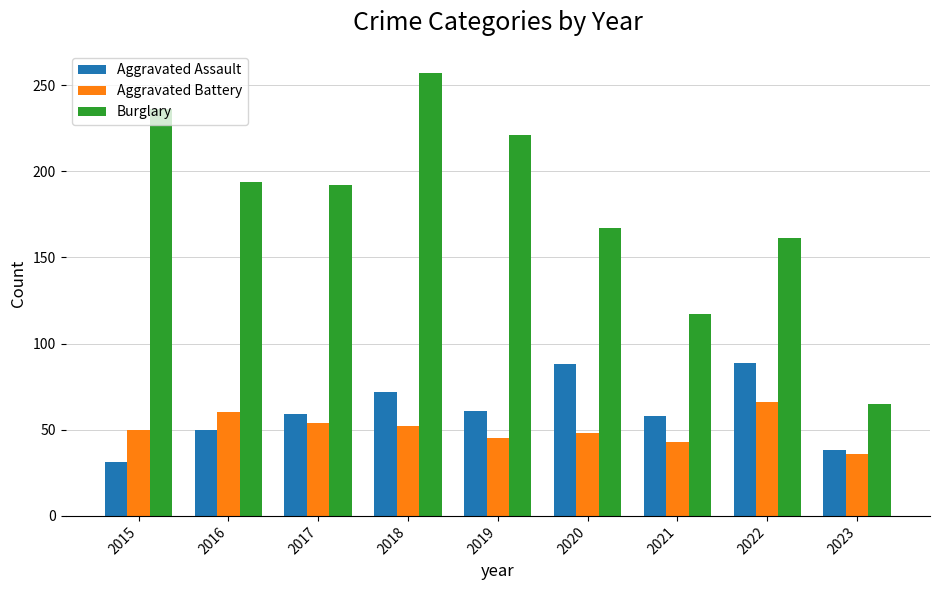

List the series in order of their peak value, highest first.

Burglary, Aggravated Assault, Aggravated Battery